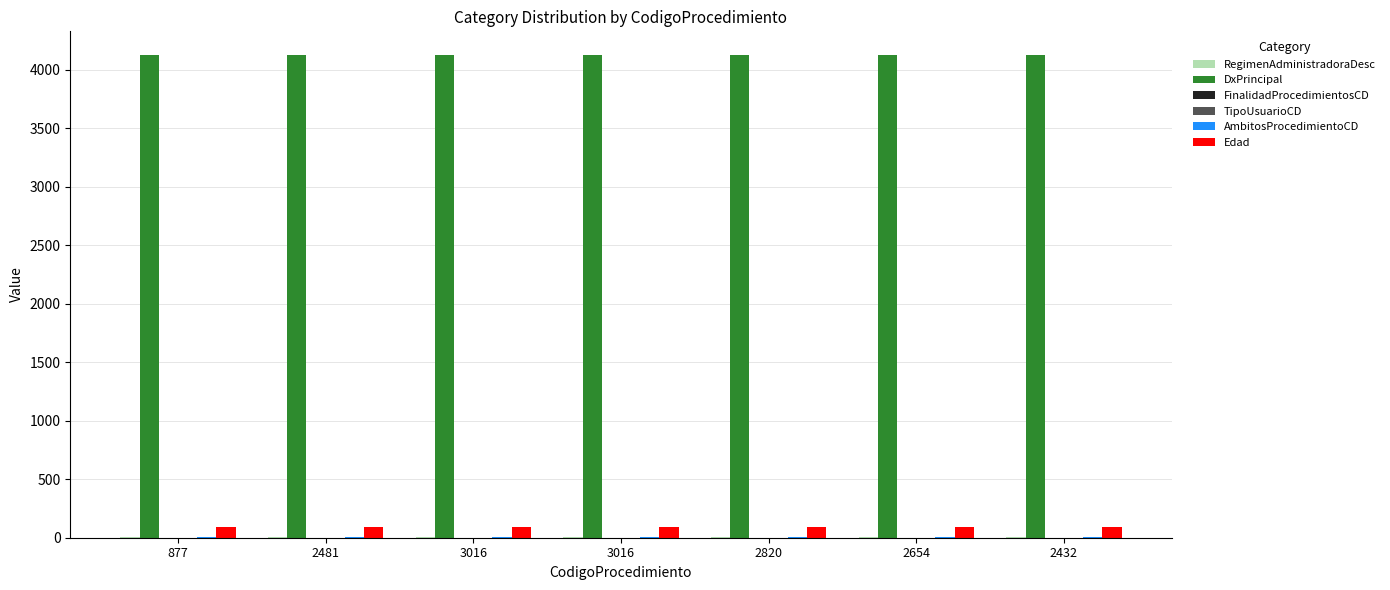

Count the number of data series in this chart.

6